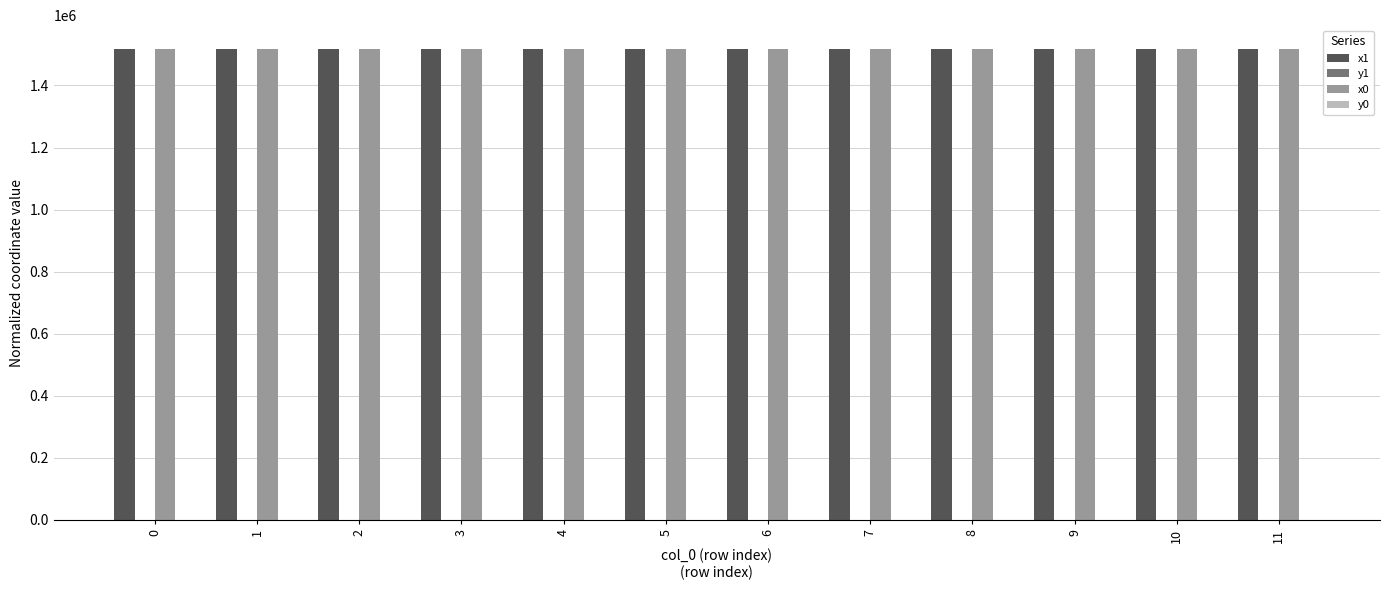

The value of x1 at 10 is 2089242.7. True or false?

False